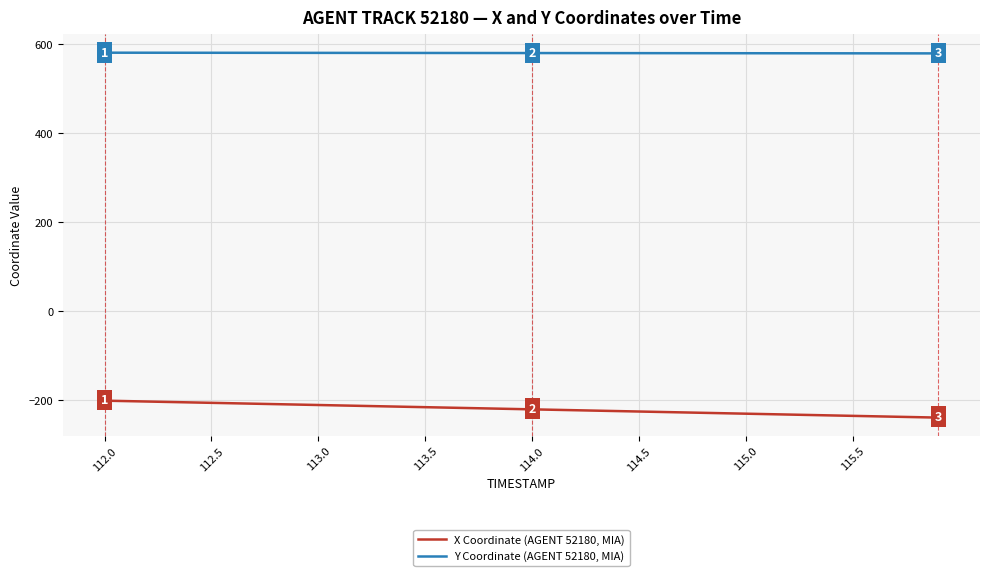

True or false: Y Coordinate (AGENT 52180, MIA) and X Coordinate (AGENT 52180, MIA) intersect in this chart.

False